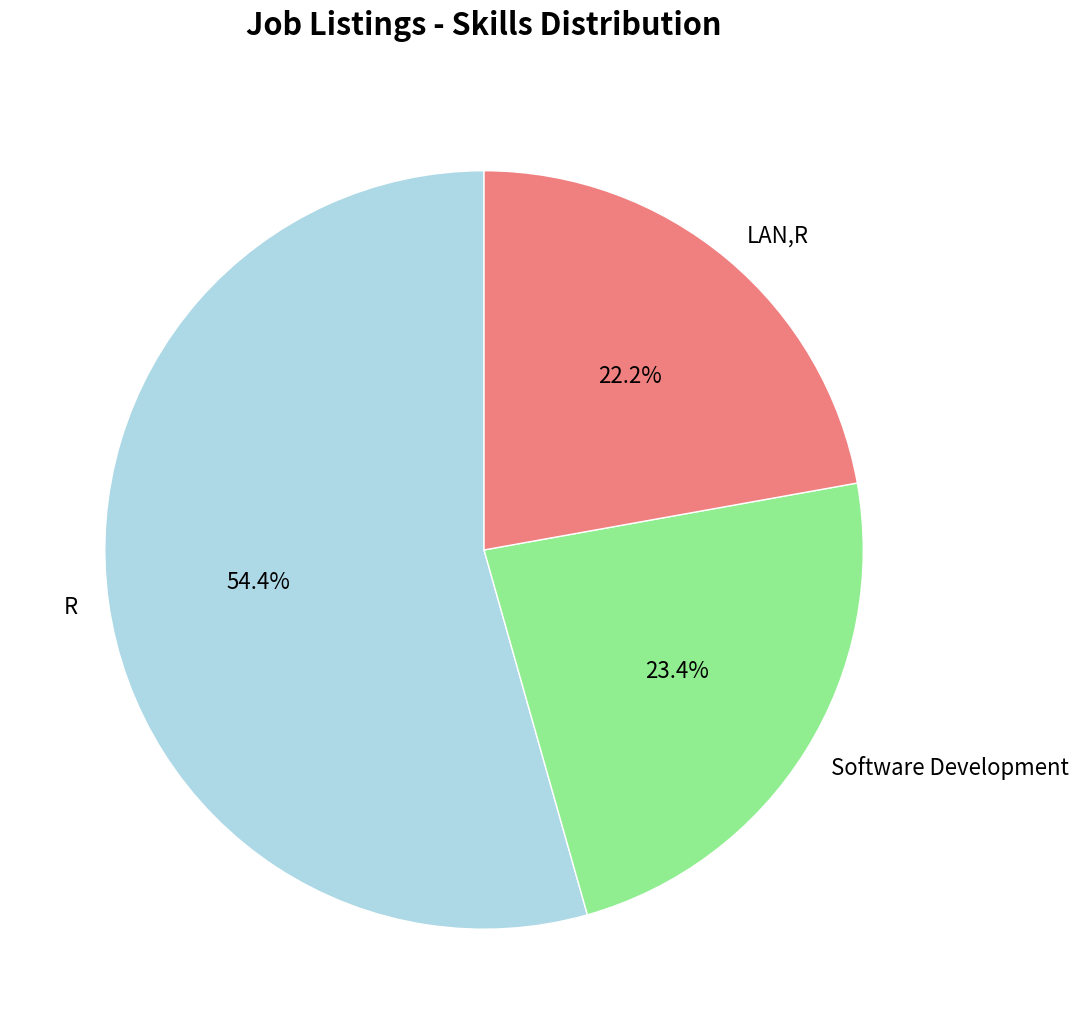

Is R the majority of the pie?

Yes